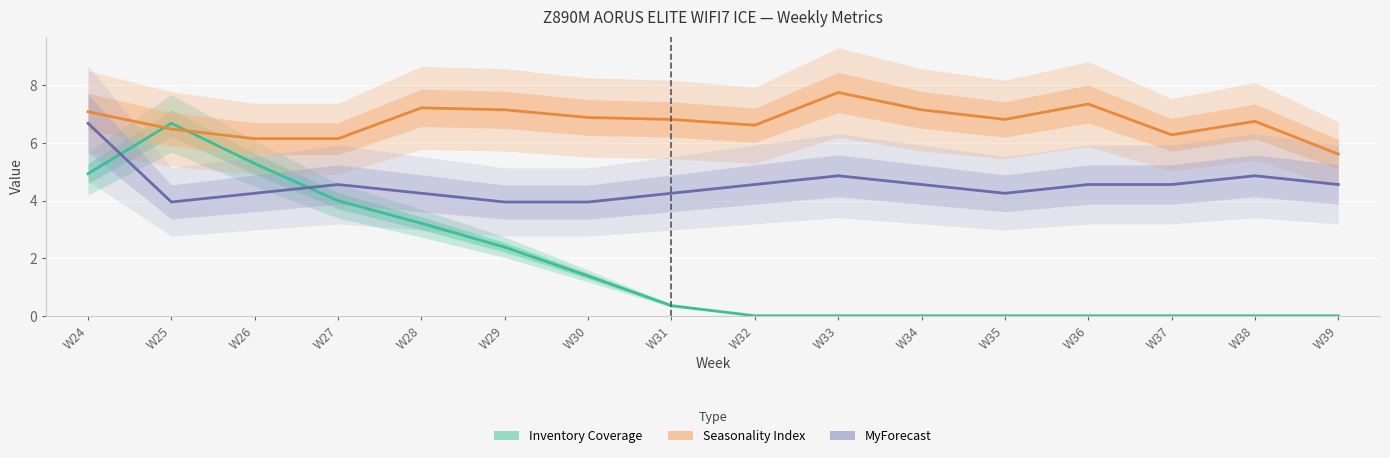

List the labels in order of Inventory Coverage value, smallest first.

W32, W33, W34, W35, W36, W37, W38, W39, W31, W30, W29, W28, W27, W24, W26, W25